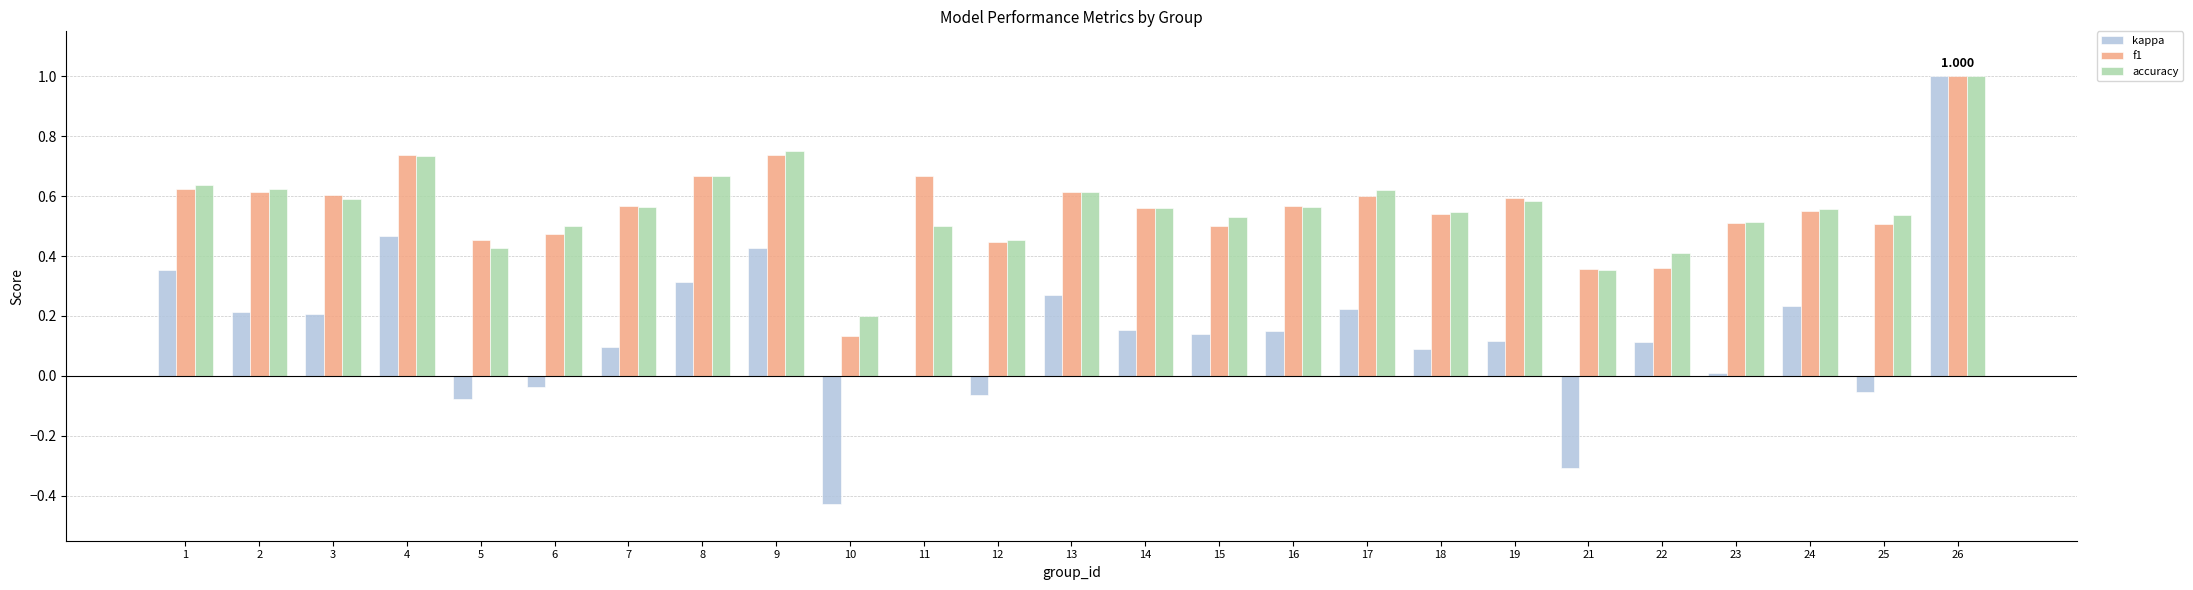

Is the value of f1 at 16 greater than the value of kappa at 9?

Yes